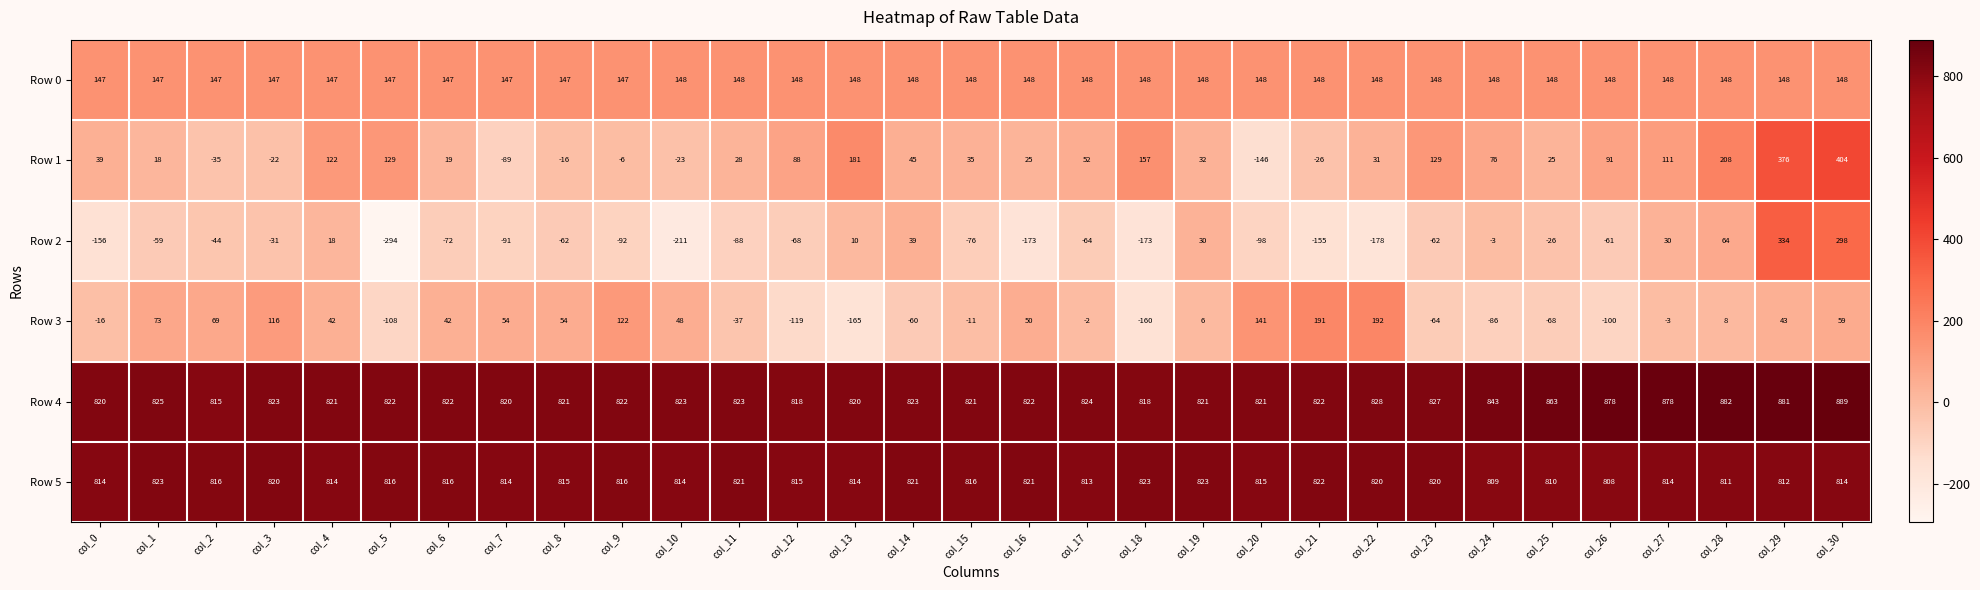

Rank the series at col_6 from highest to lowest value.

Row 4, Row 5, Row 0, Row 3, Row 1, Row 2